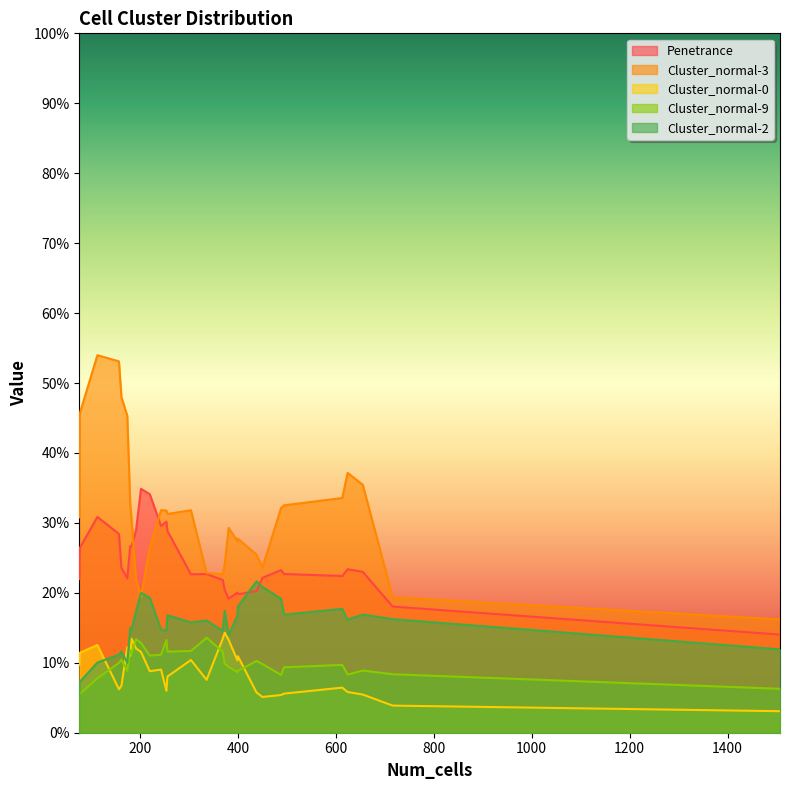

At which category does Cluster_normal-0 reach its first local valley?

3